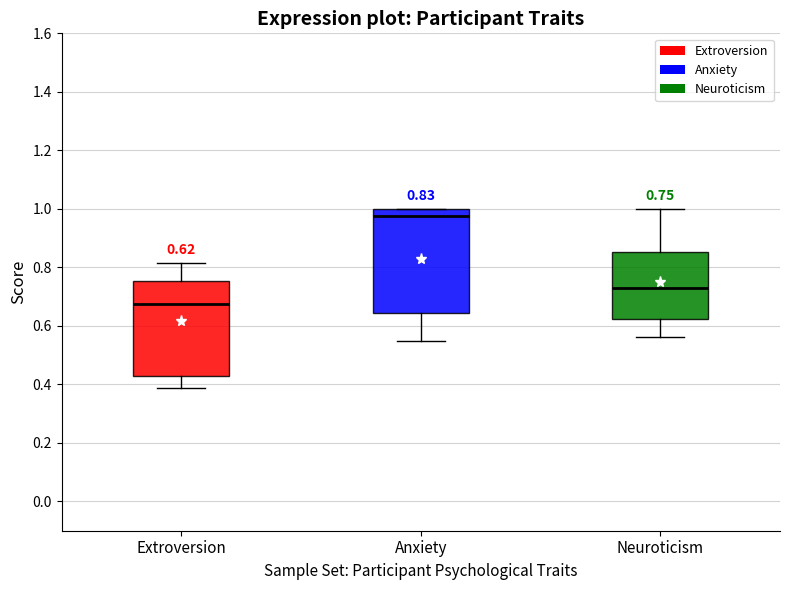

Which box is the tallest, from its lower edge to its upper edge?

Anxiety